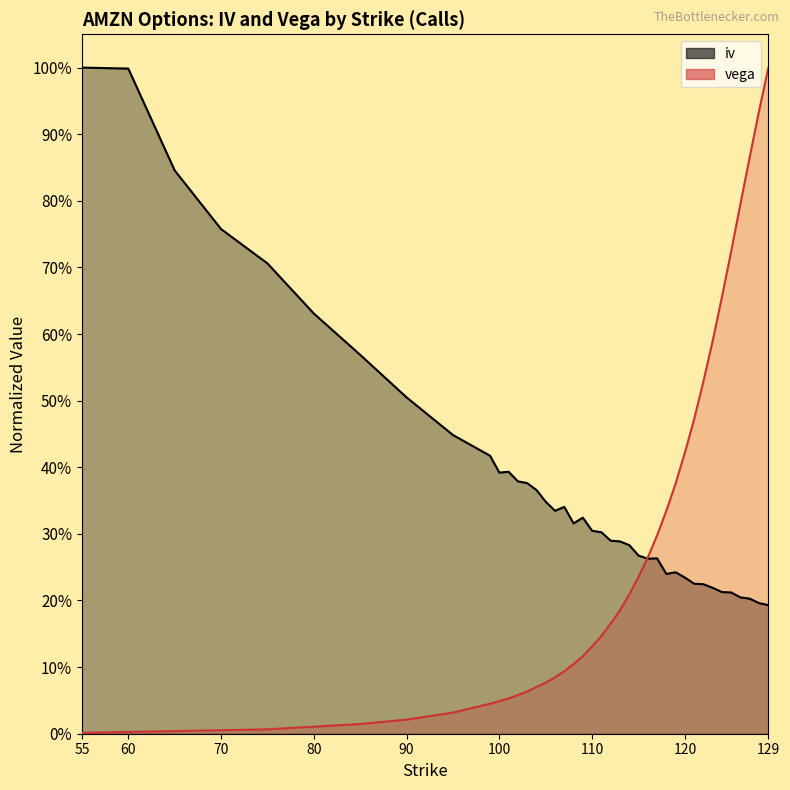

Between 121 and 106, which is larger?

106